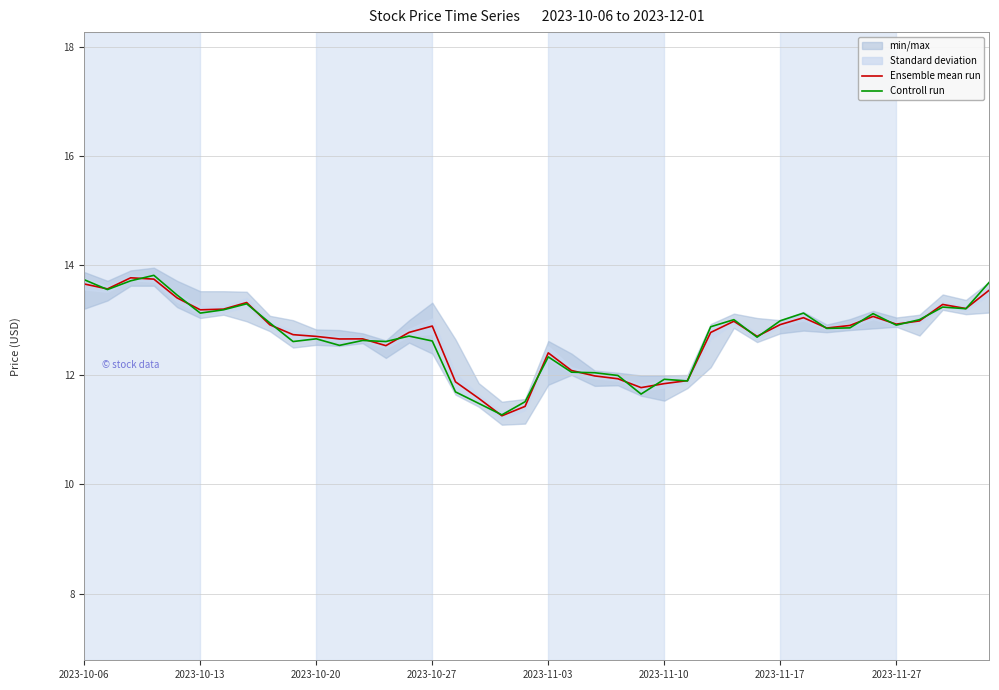

True or false: Controll run and Ensemble mean run intersect in this chart.

True